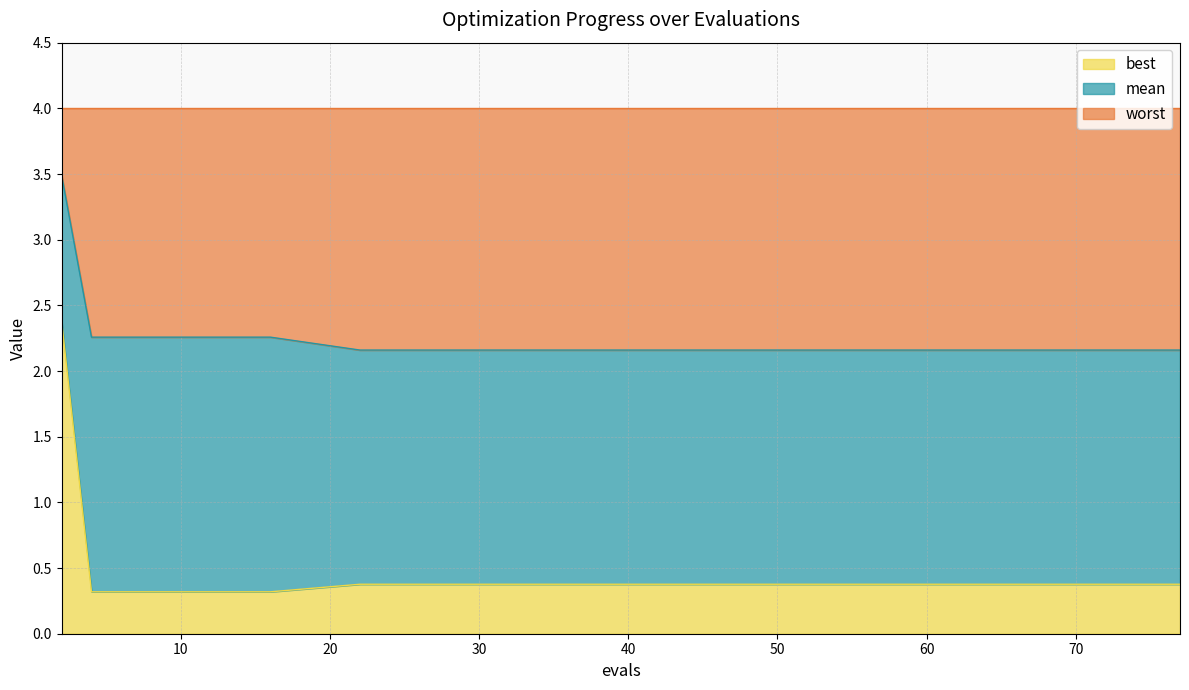

Read the best value at 2.

2.4